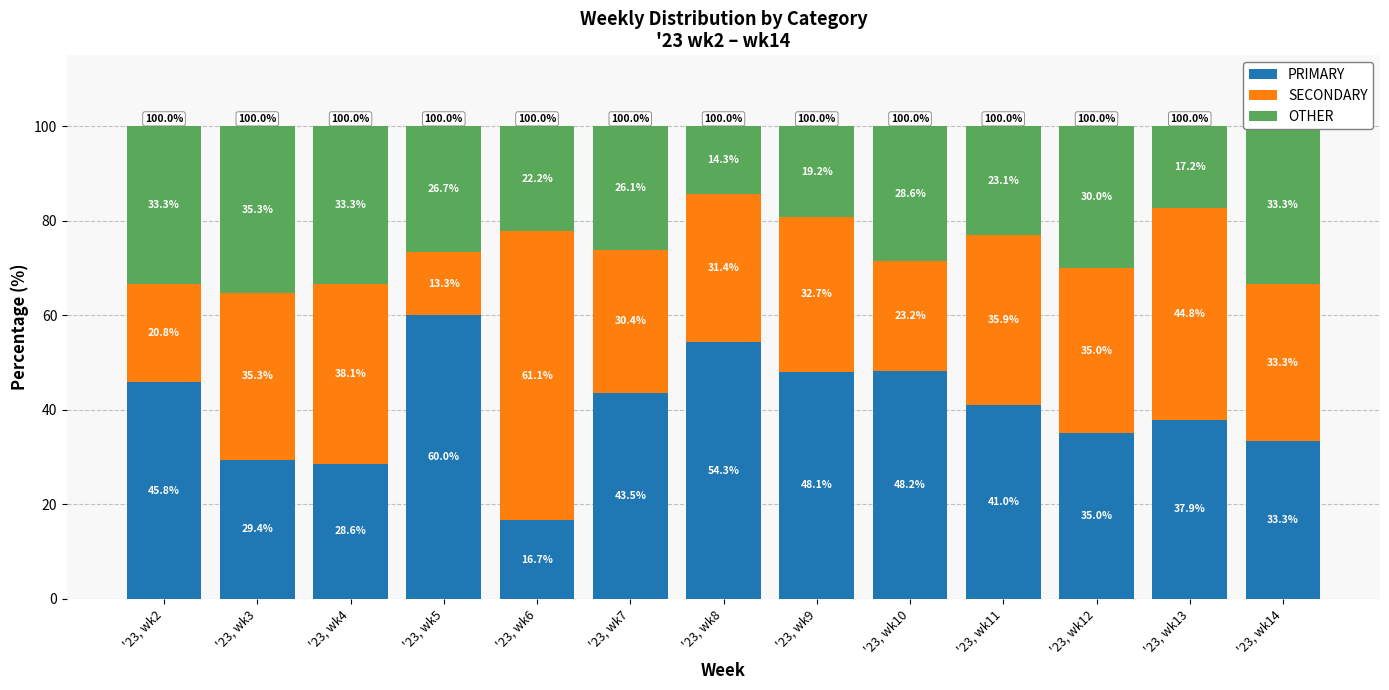

The PRIMARY series shows 28.6 at '23, wk4. True or false?

True